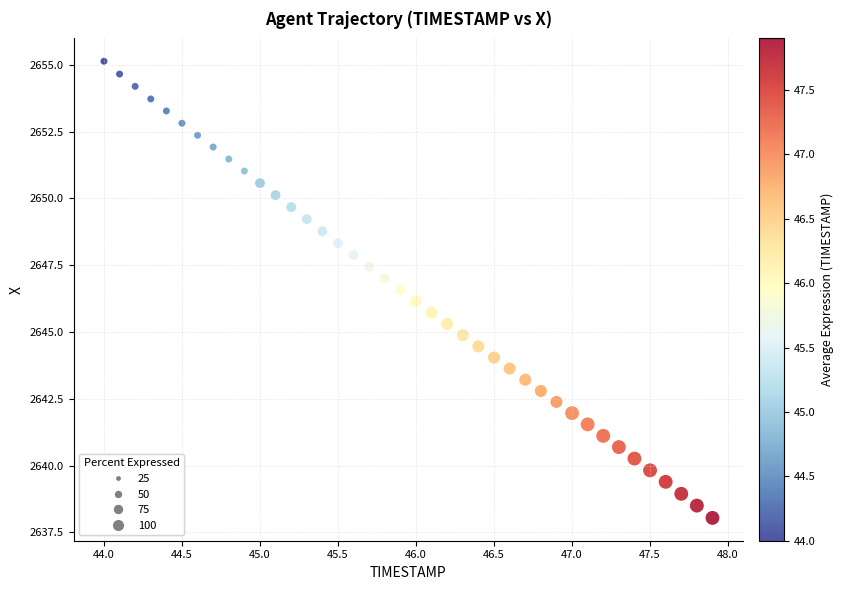

What is the range of X values (max minus min)?

3.9